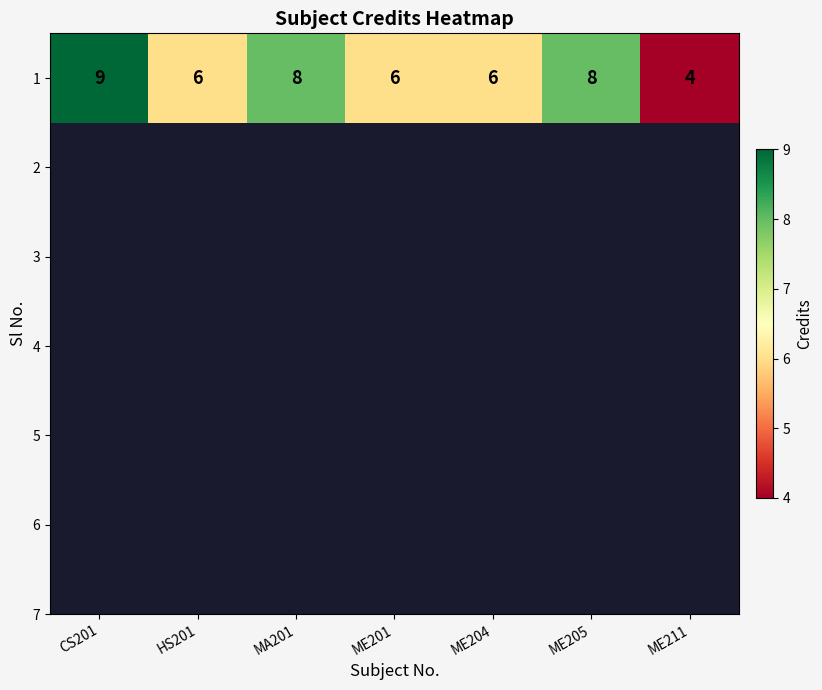

How many values exceed 6?

3